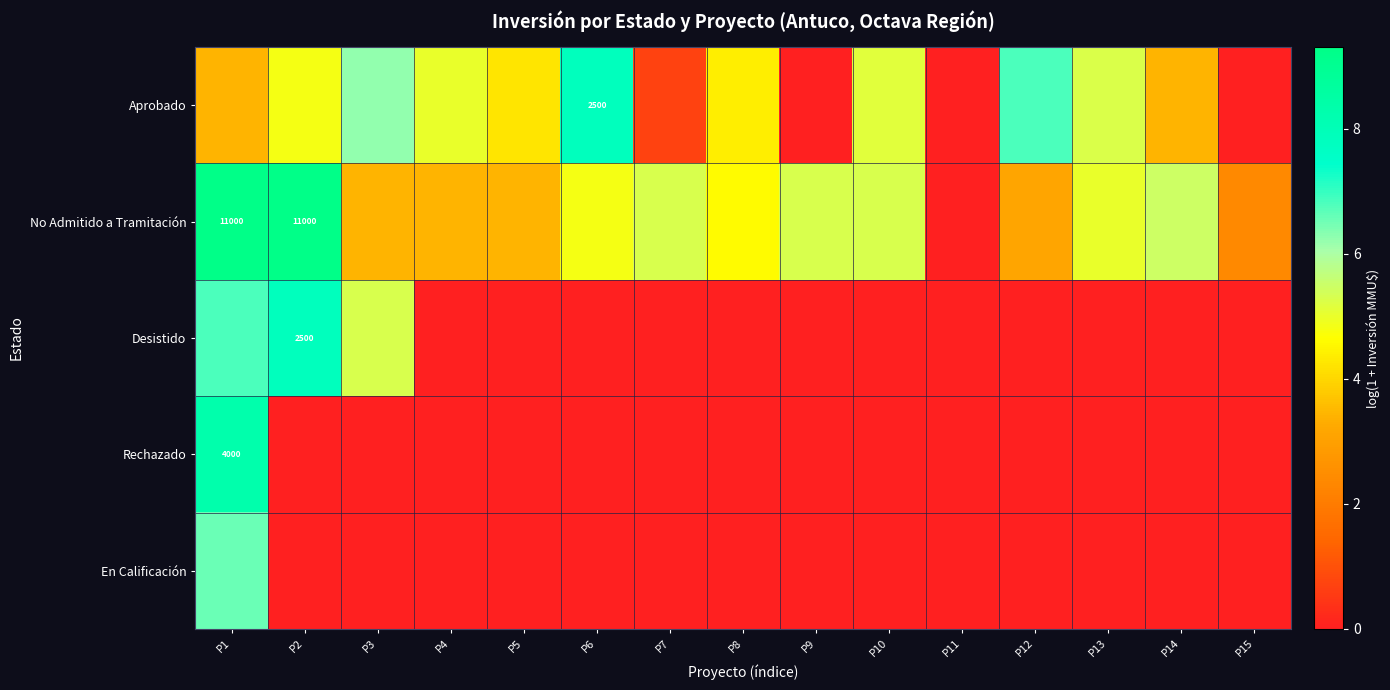

What is the difference between the maximum and minimum values in the Aprobado series?

7.8